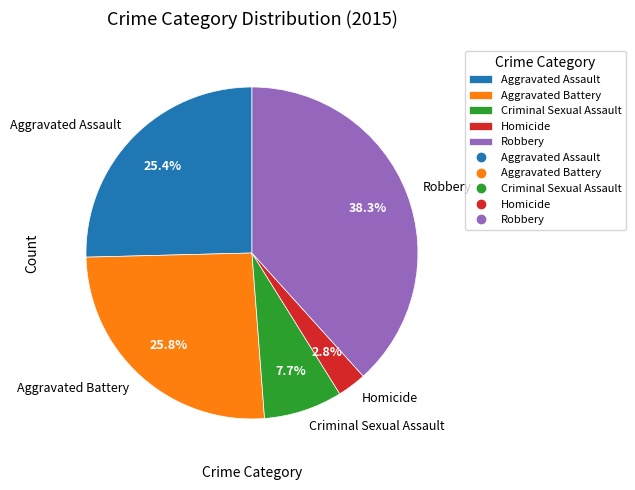

Which category has the biggest portion of the pie?

Robbery